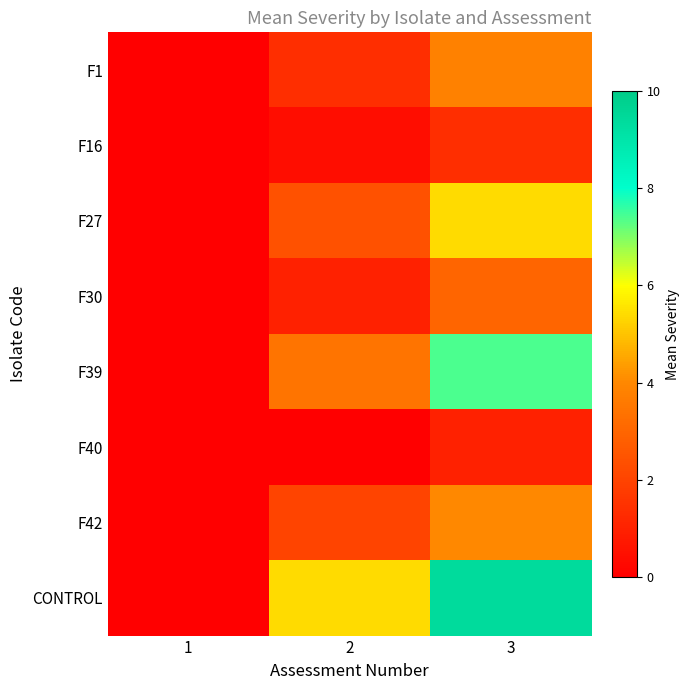

What is the greatest value displayed?

9.4